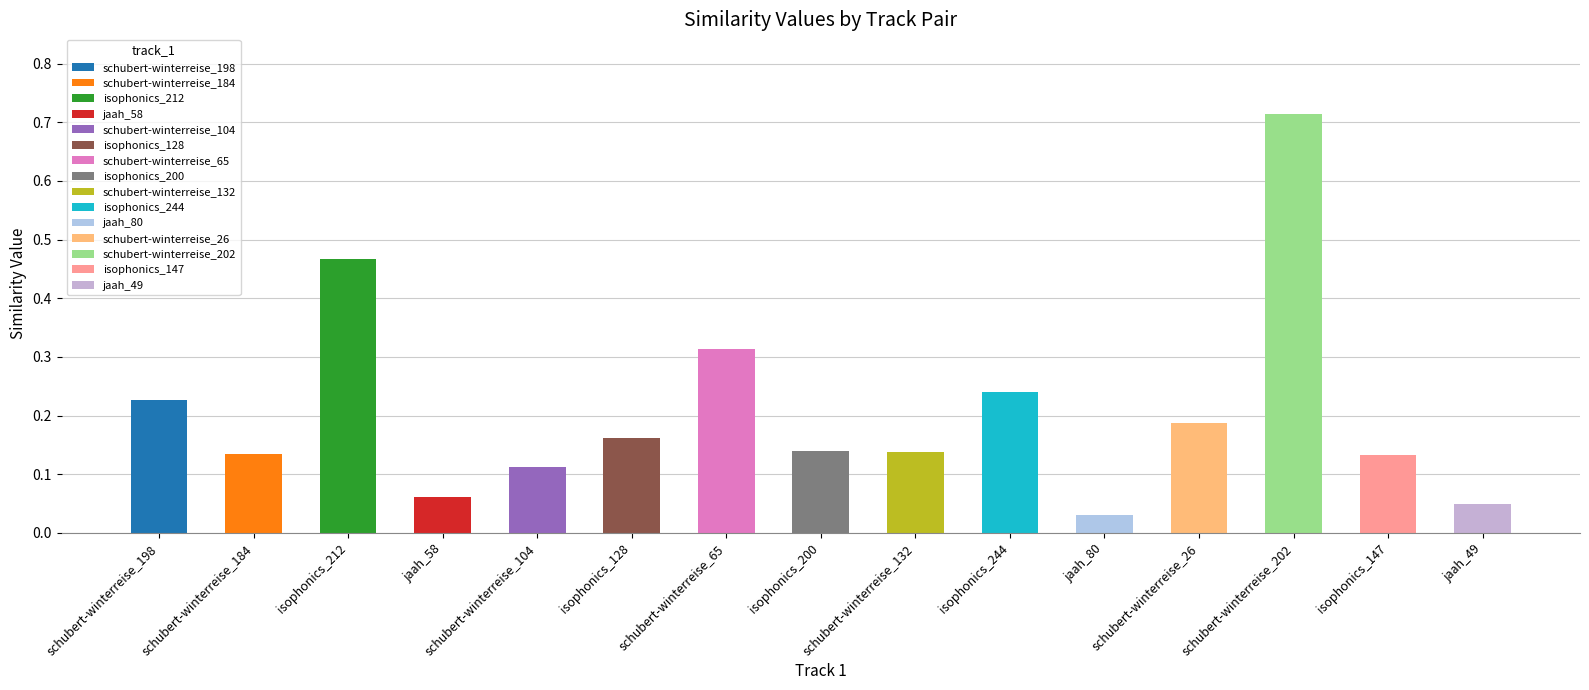

The value at schubert-winterreise_26 is 0.3. True or false?

False